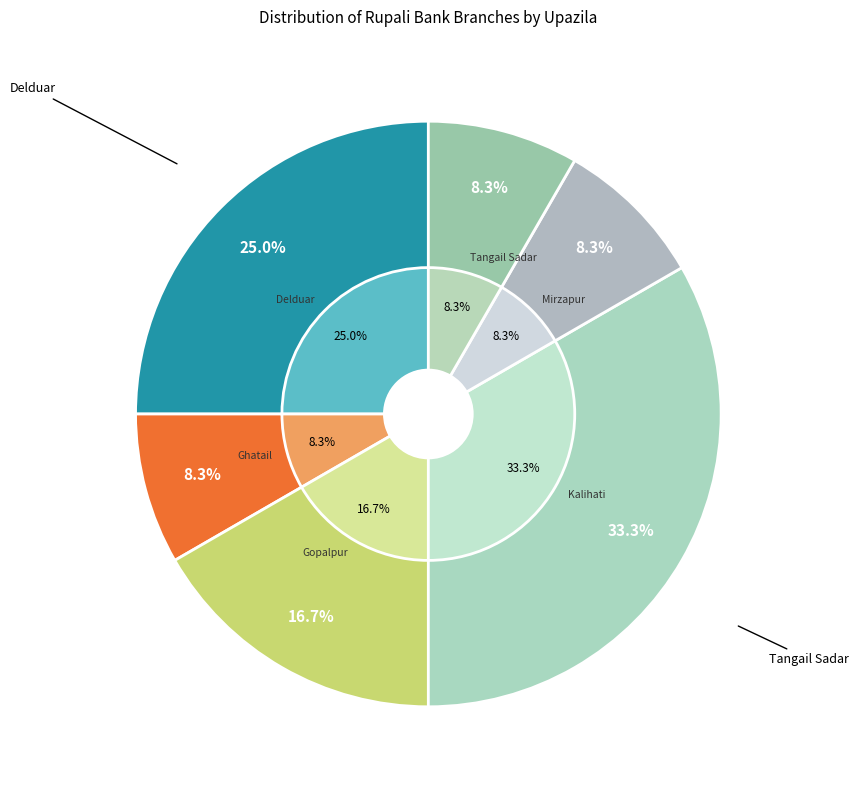

How many slices are in this pie chart?

6